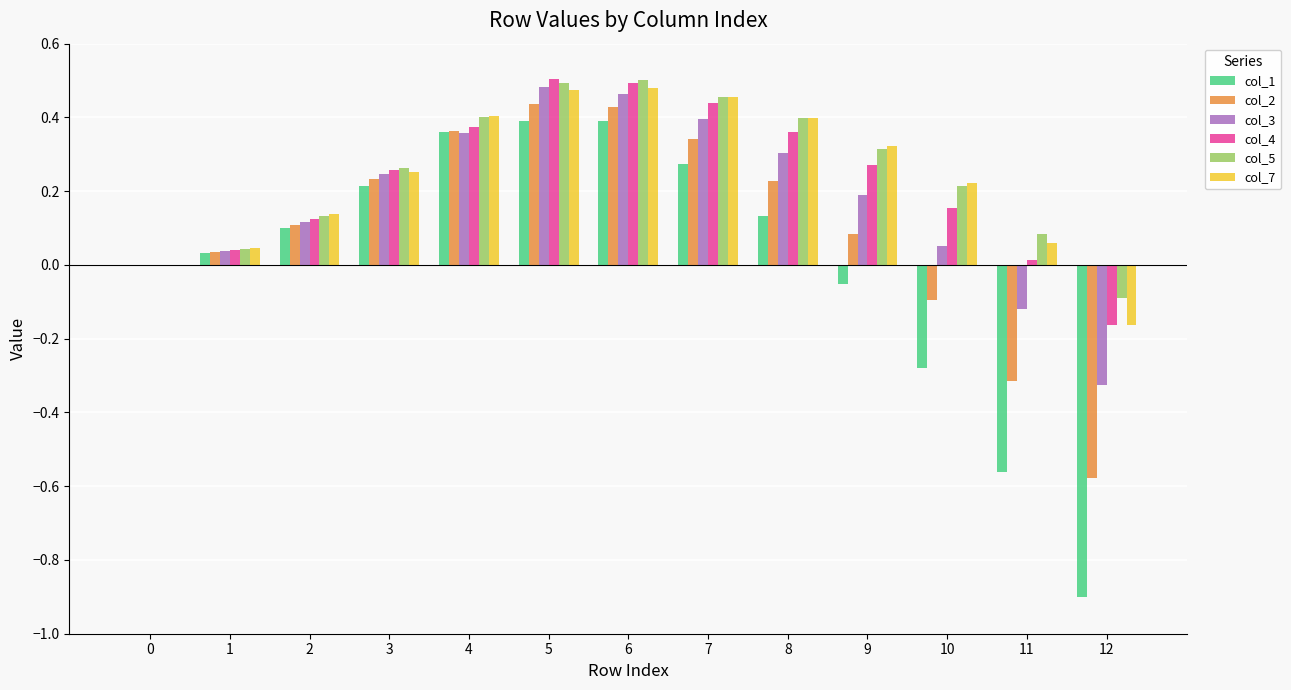

Between 1 and 6, which series saw the biggest shift?

col_5